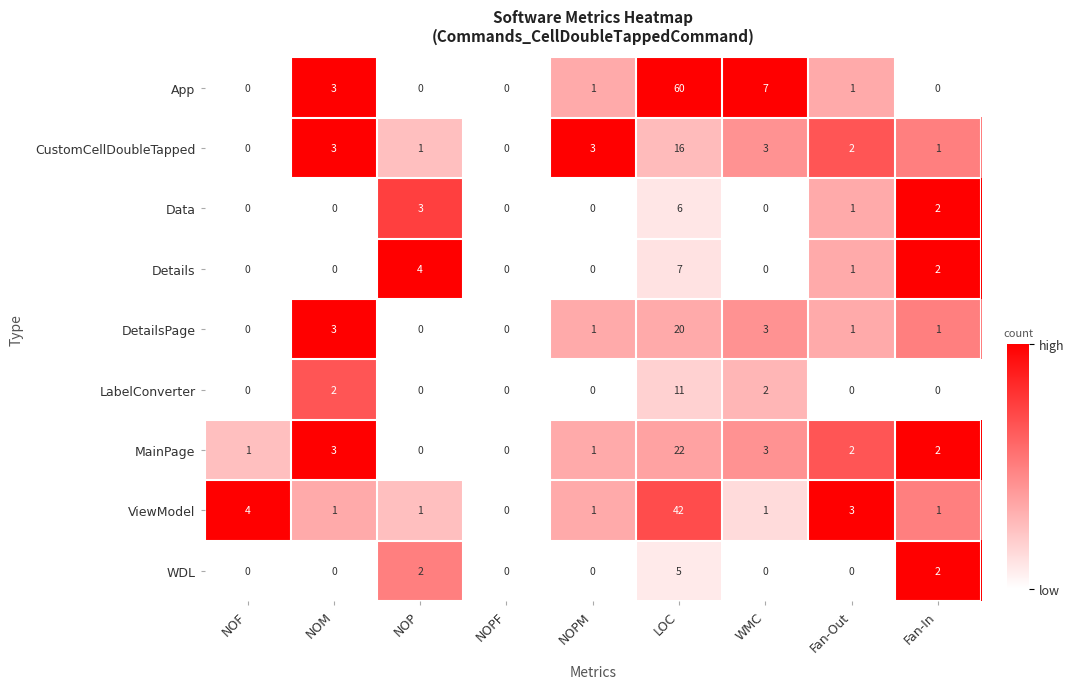

At which category is the sum across all series the highest?

LOC